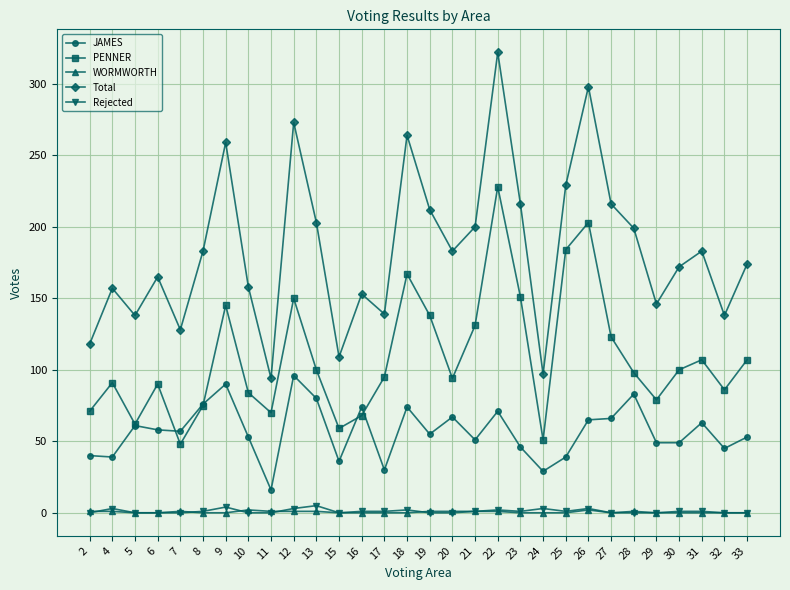

The value of PENNER at 28 is 98. True or false?

True